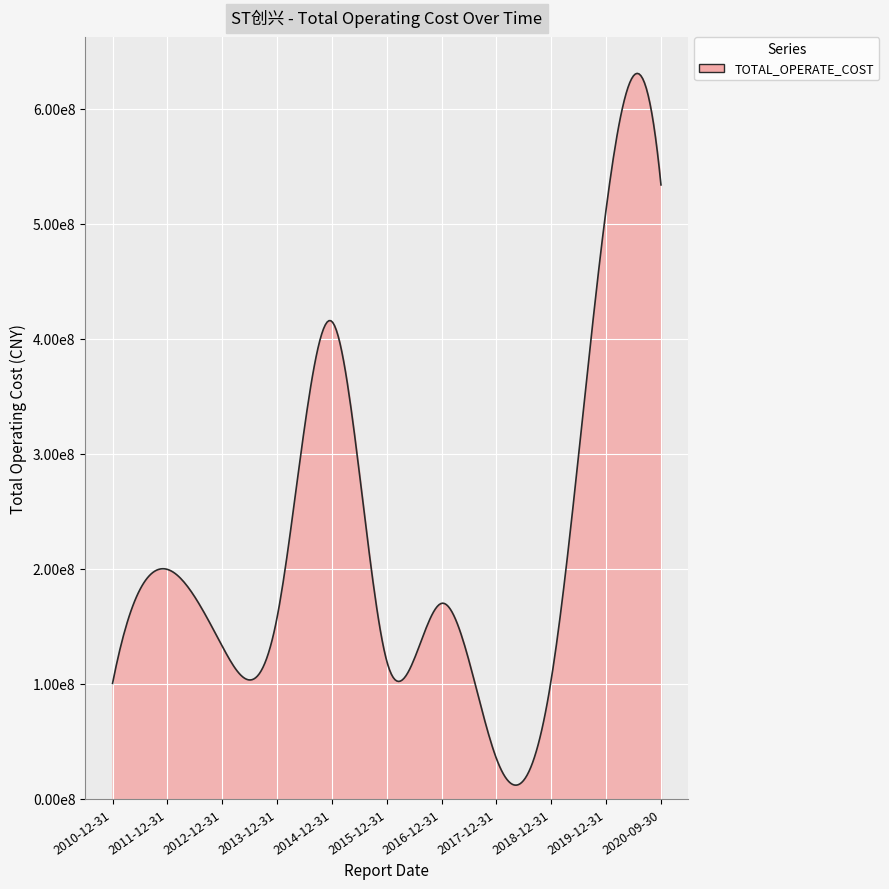

Does the chart have visible grid lines?

Yes